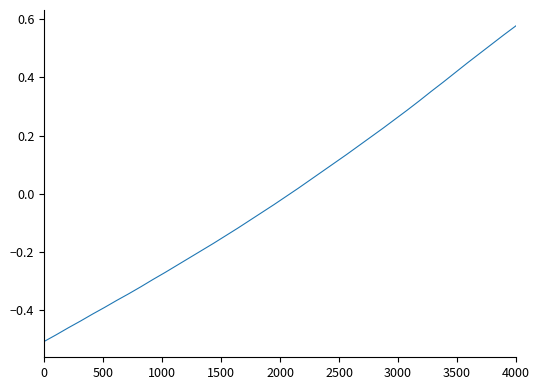

What is the difference between the maximum and minimum values?

1.1